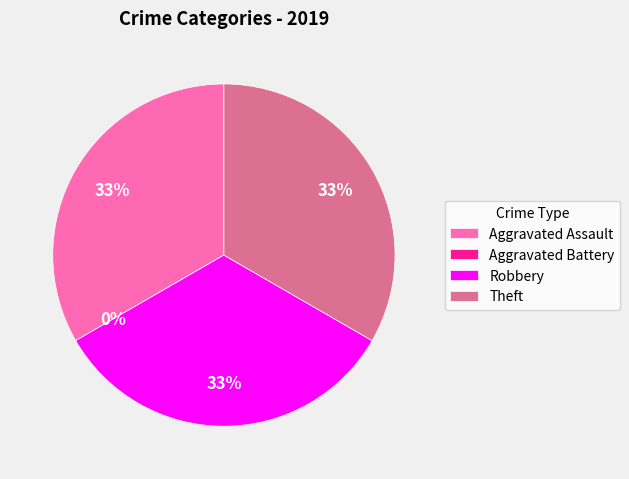

How much of the chart is everything except Aggravated Assault?

66.7%